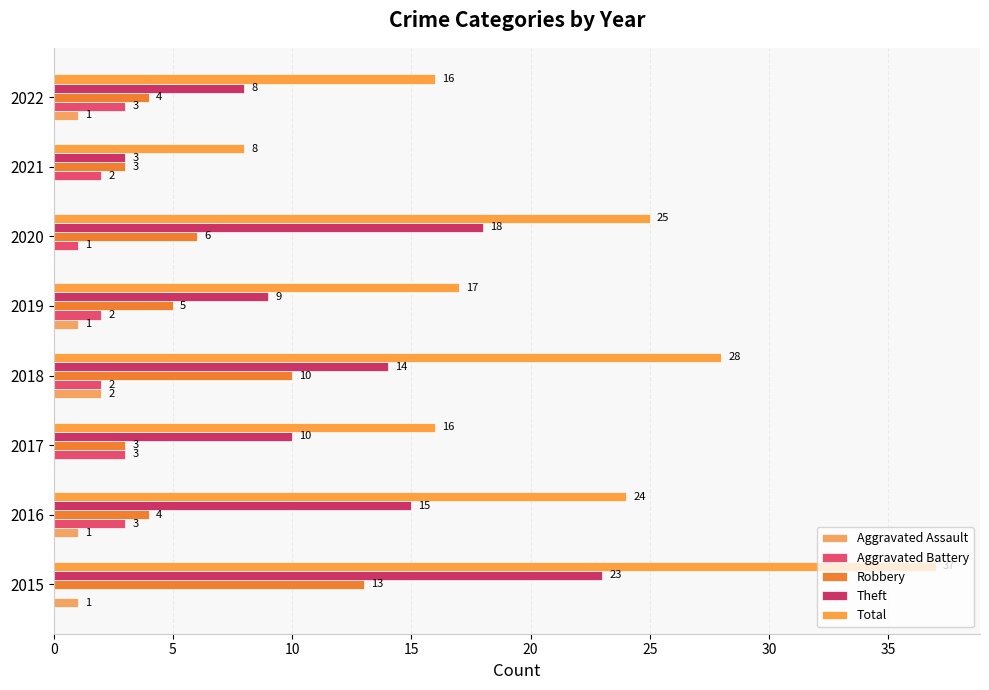

How many series are shown in this chart?

5